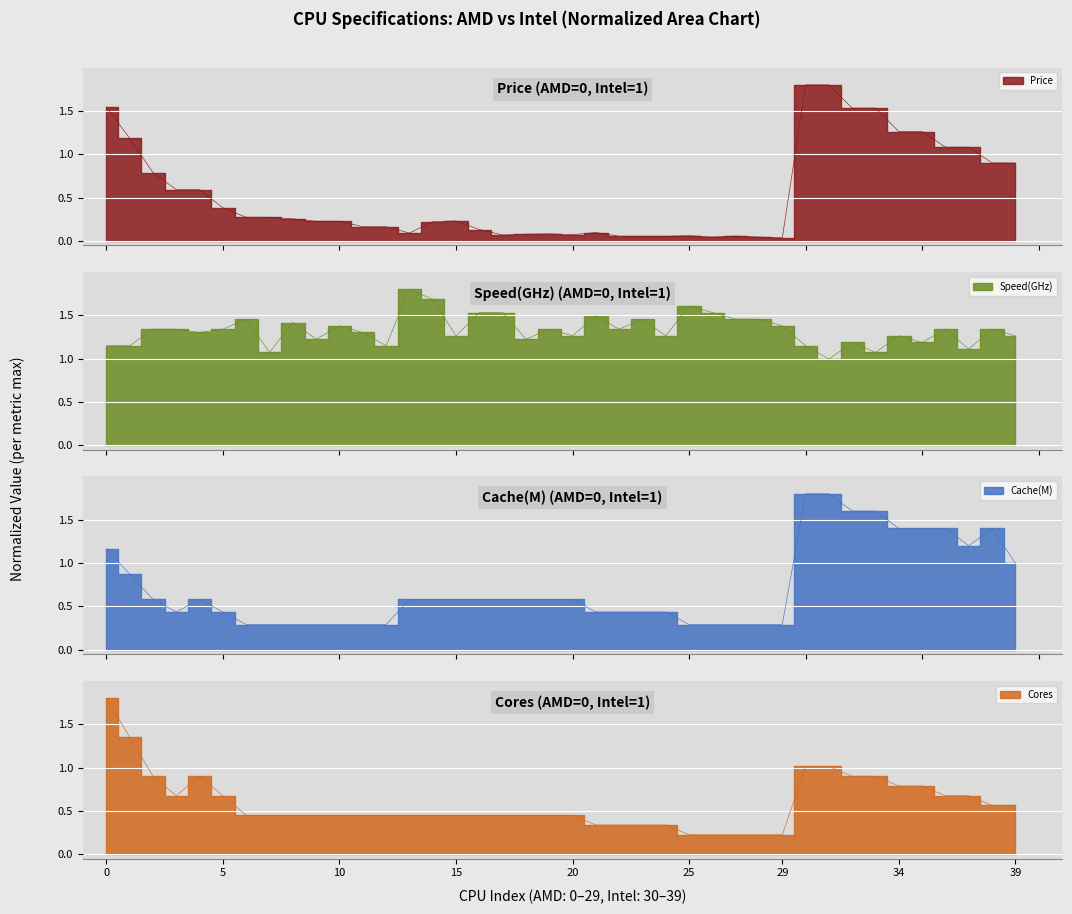

True or false: Cache(M) and Cores intersect in this chart.

True